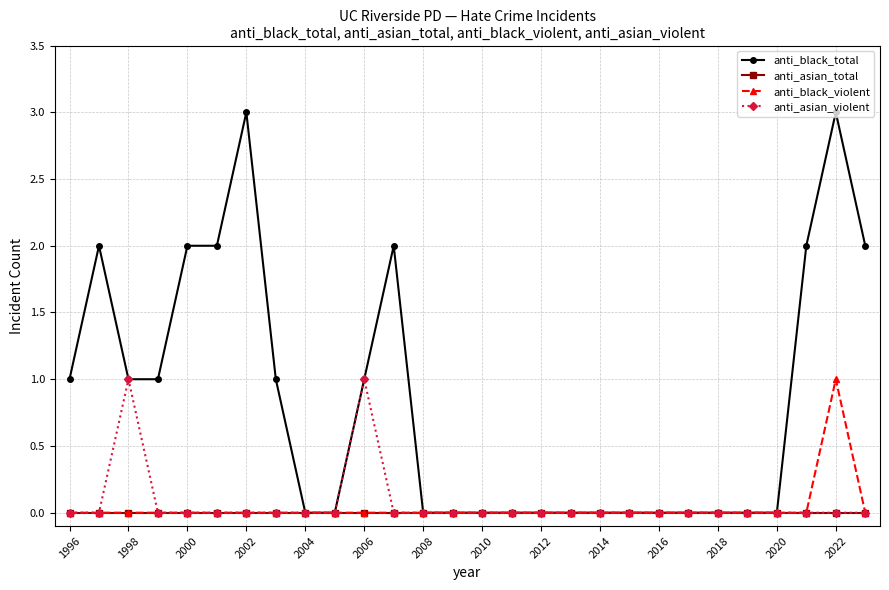

Which series has the widest spread of values?

anti_black_total